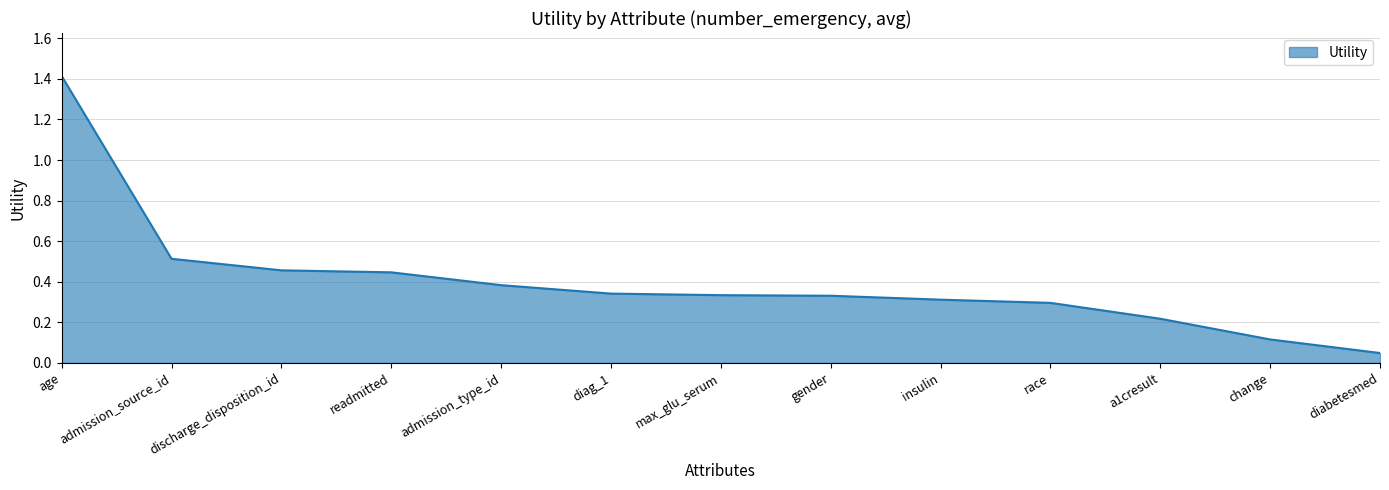

What is the maximum value shown in the chart?

1.4